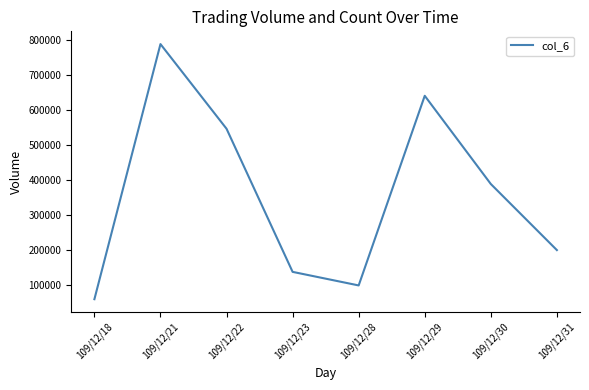

Approximately how many times larger is the value at 109/12/28 compared to 109/12/30?

0.3